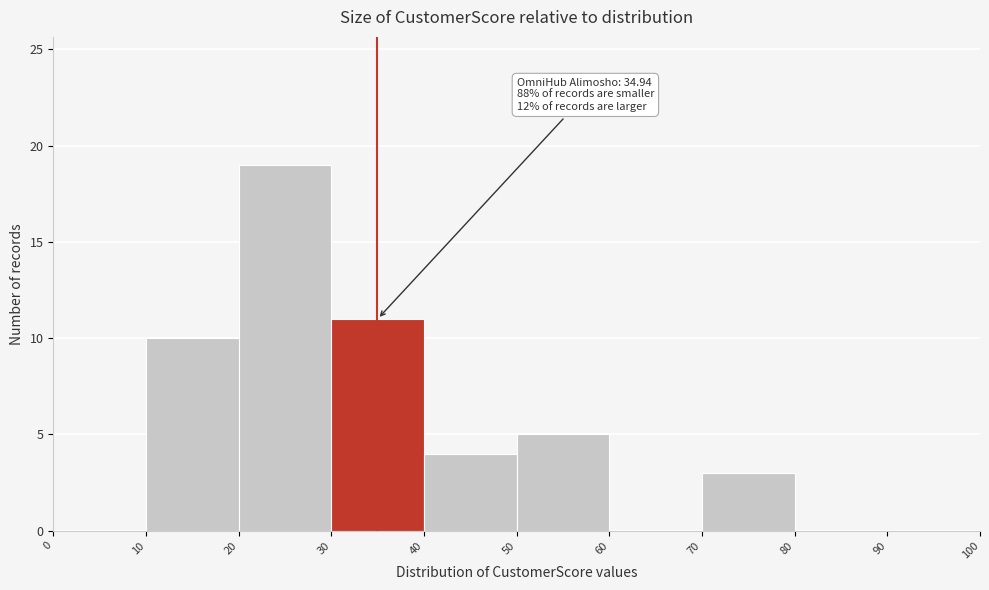

Which range on the x-axis has the tallest bar?

20 to 30